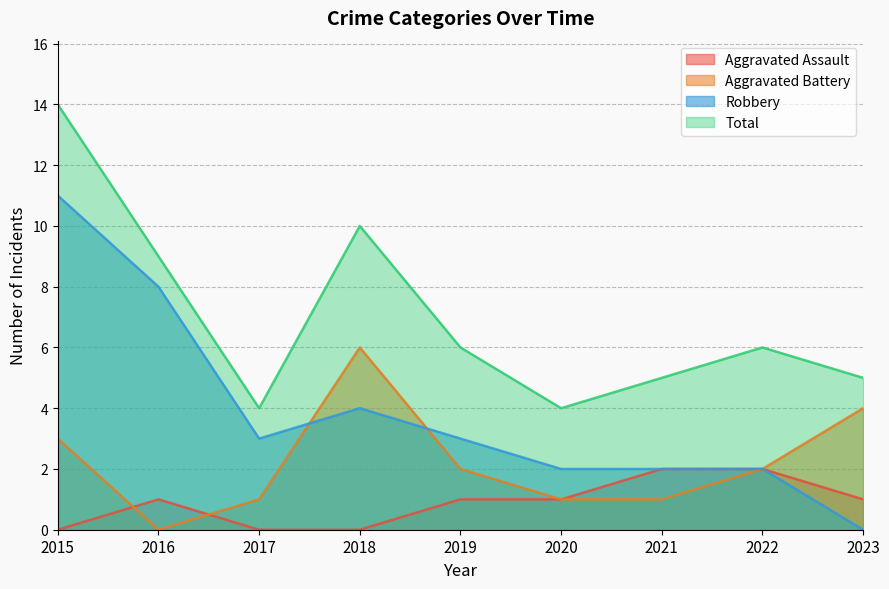

How many values in the Aggravated Battery series are below 2?

4